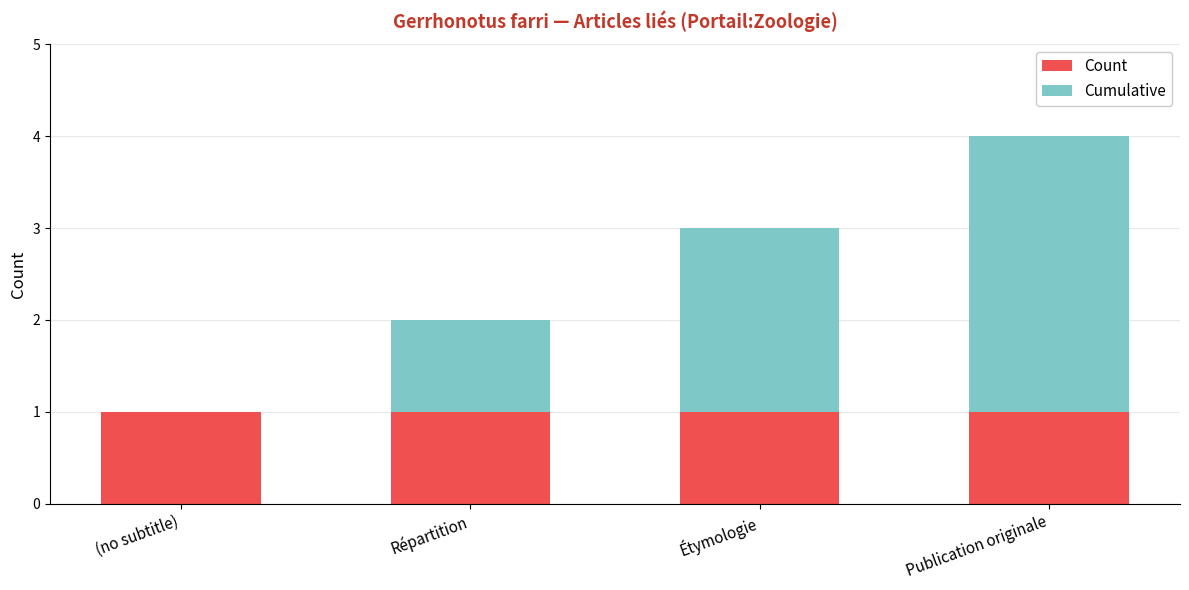

At which category is the sum across all series the highest?

Publication originale